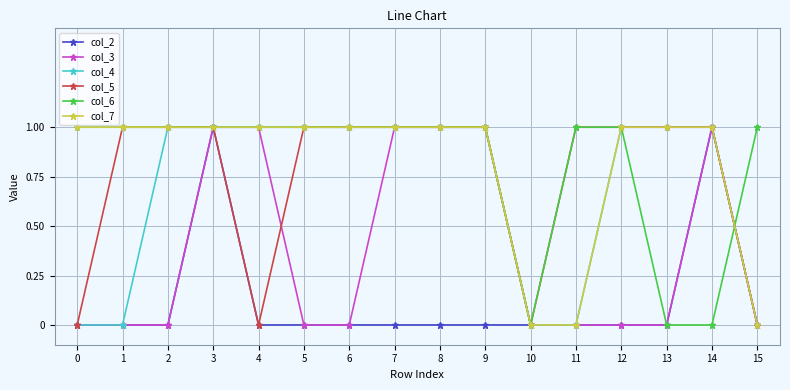

After their last crossing, which series has the higher values: col_6 or col_7?

col_6